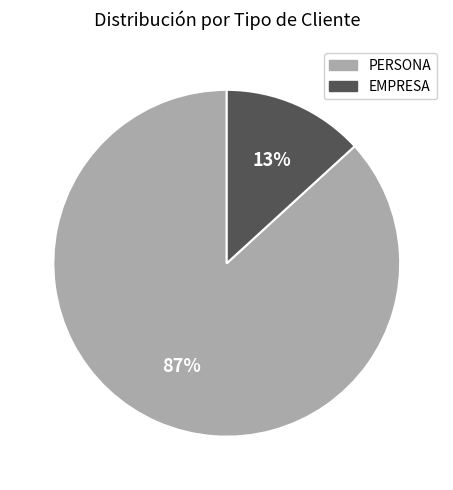

True or false: EMPRESA accounts for 13% of the total.

True